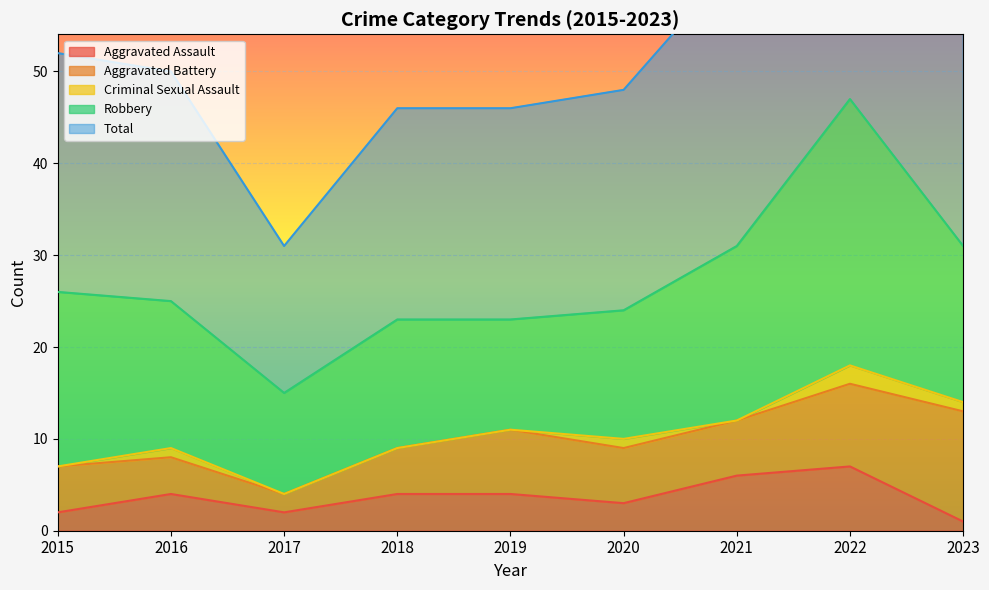

The Aggravated Battery series shows 12 at 2022. True or false?

False